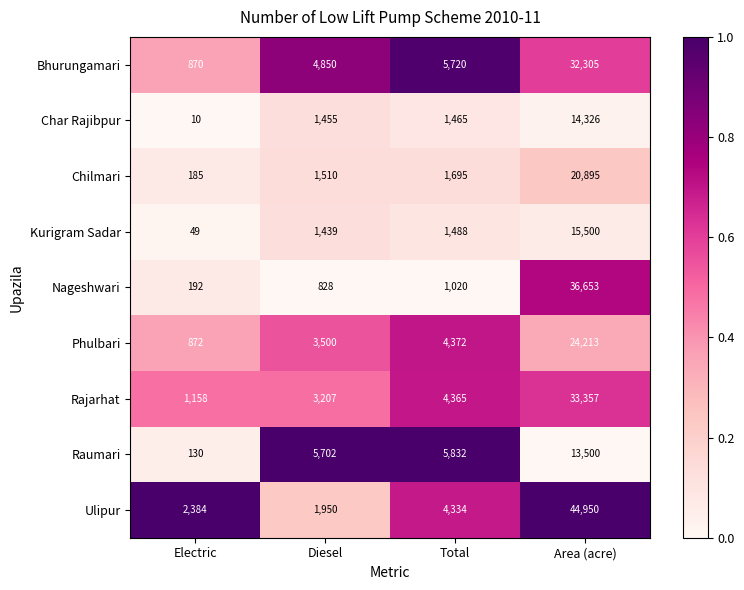

What is the spread (max minus min) of values at Area (acre)?

31450